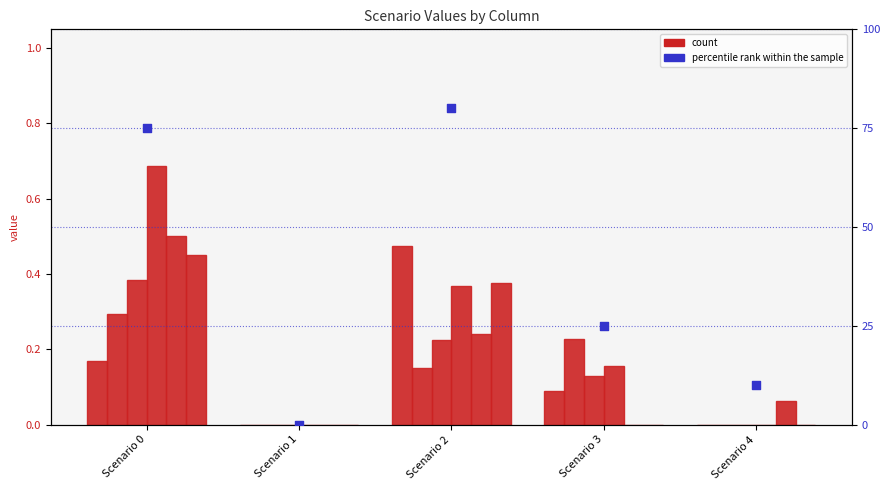

At which category is the sum across all series the highest?

Scenario 0